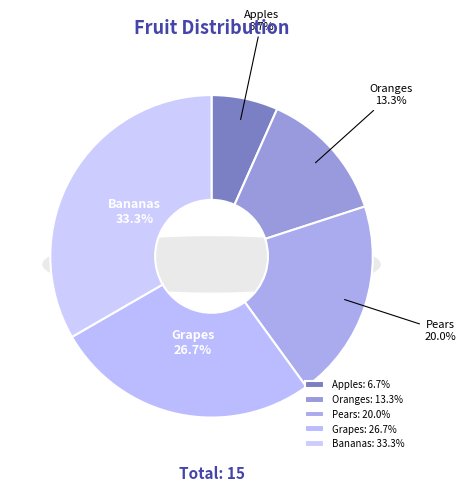

Rank the categories by value from highest to lowest.

Bananas, Grapes, Pears, Oranges, Apples